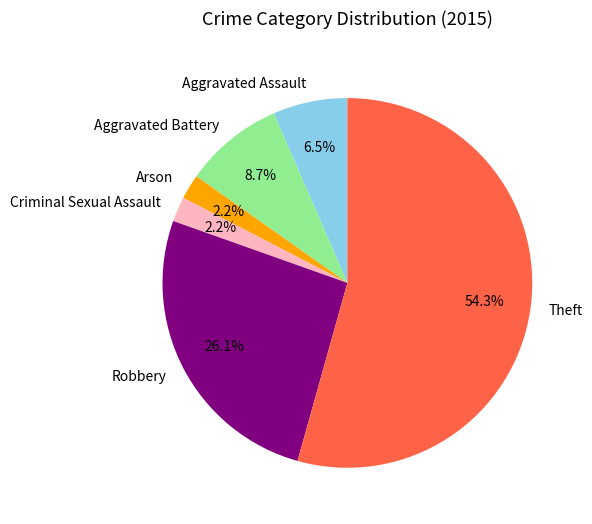

The Robbery slice represents 40% of the pie. True or false?

False